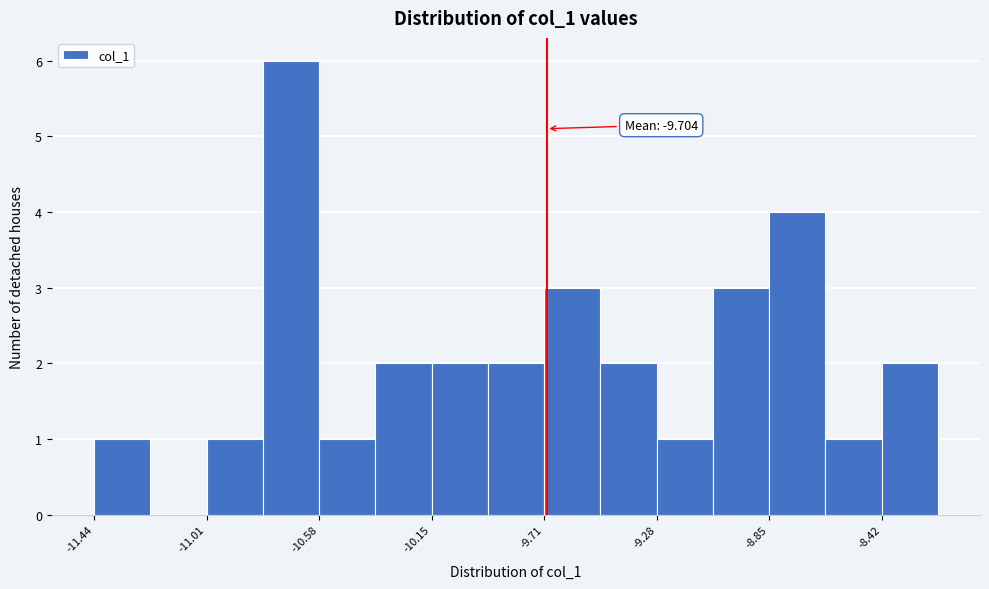

Which range on the x-axis has the tallest bar?

-10.80 to -10.60